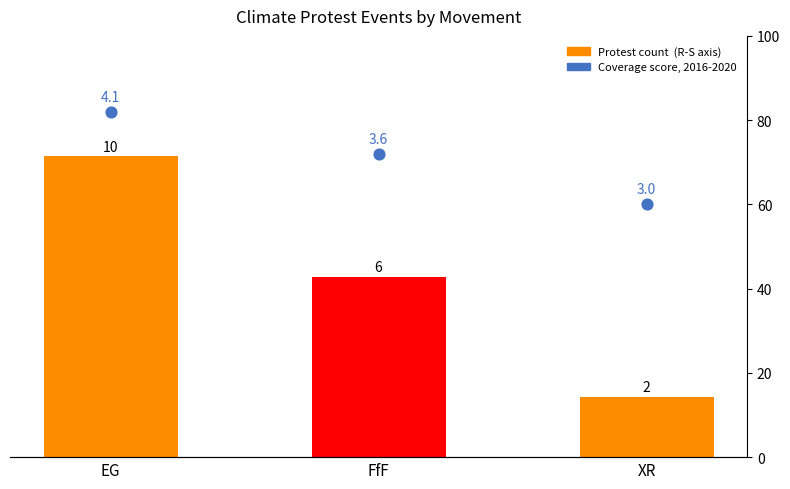

Which series has the largest Y range (max minus min)?

Protest count (R-S axis)